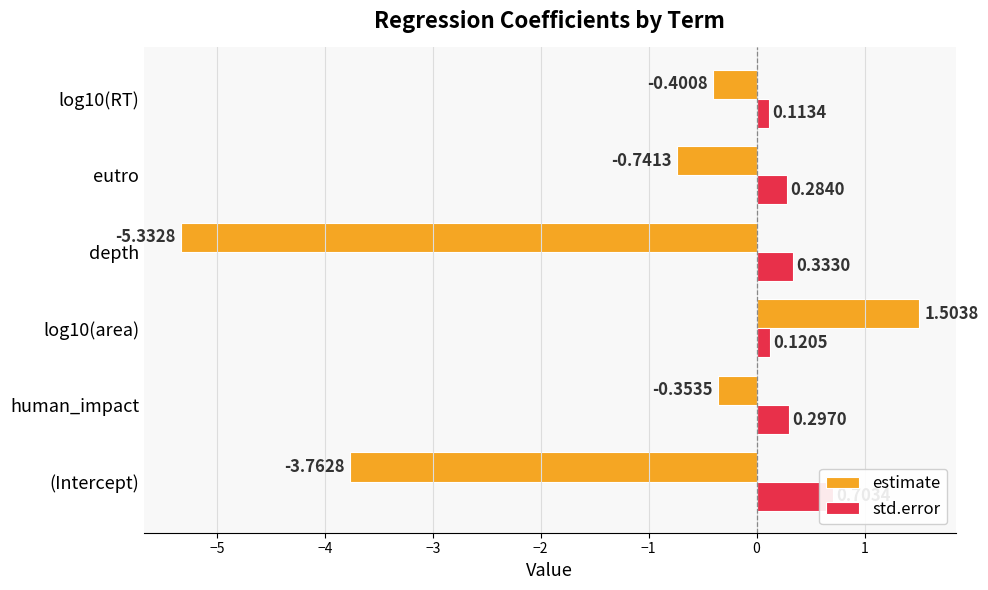

What is the sum of all estimate values?

-9.1